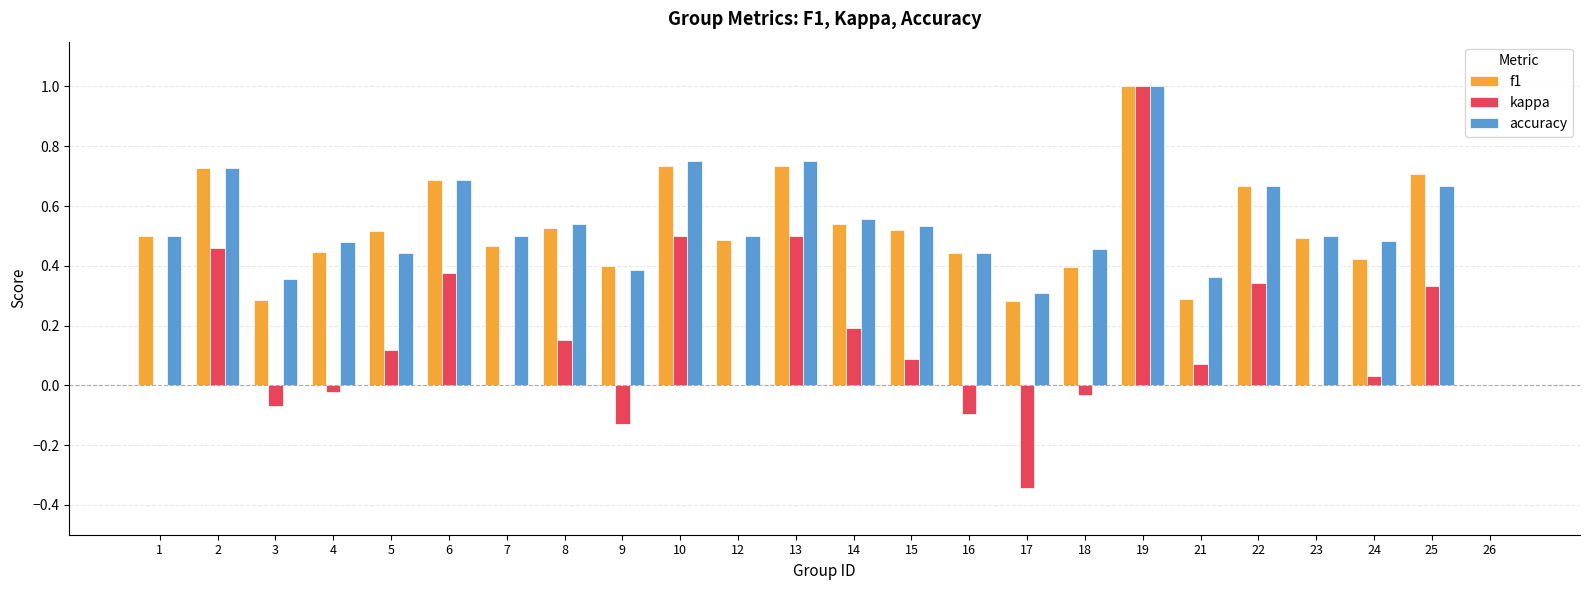

What is the sum of all kappa values?

3.5